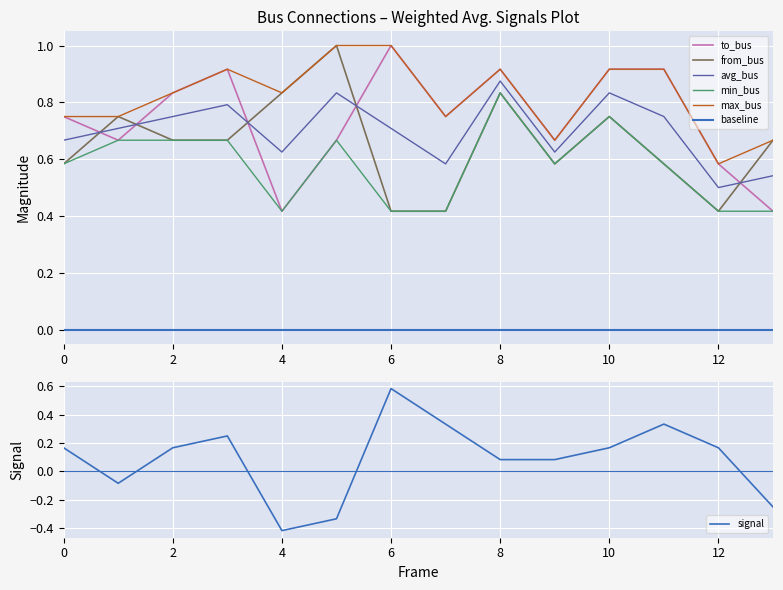

Between which two adjacent categories do to_bus and from_bus first intersect?

0 and 1